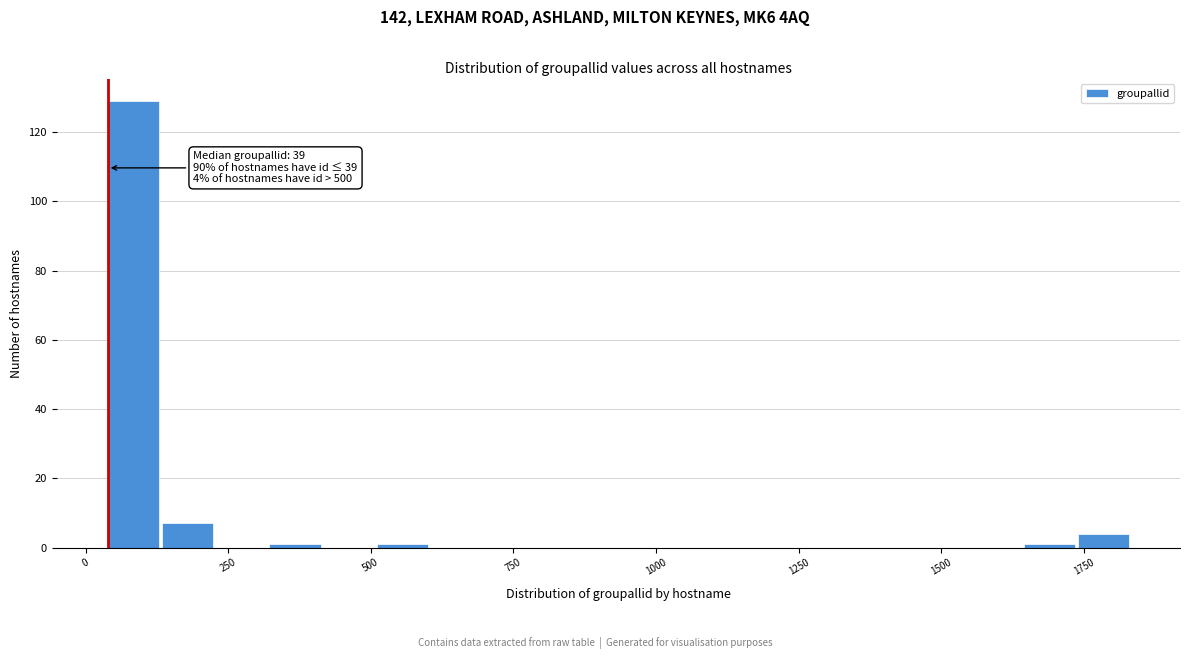

Around what value on the x-axis is the tallest bar? Give the approximate position of its centre, as read against the axis.

100